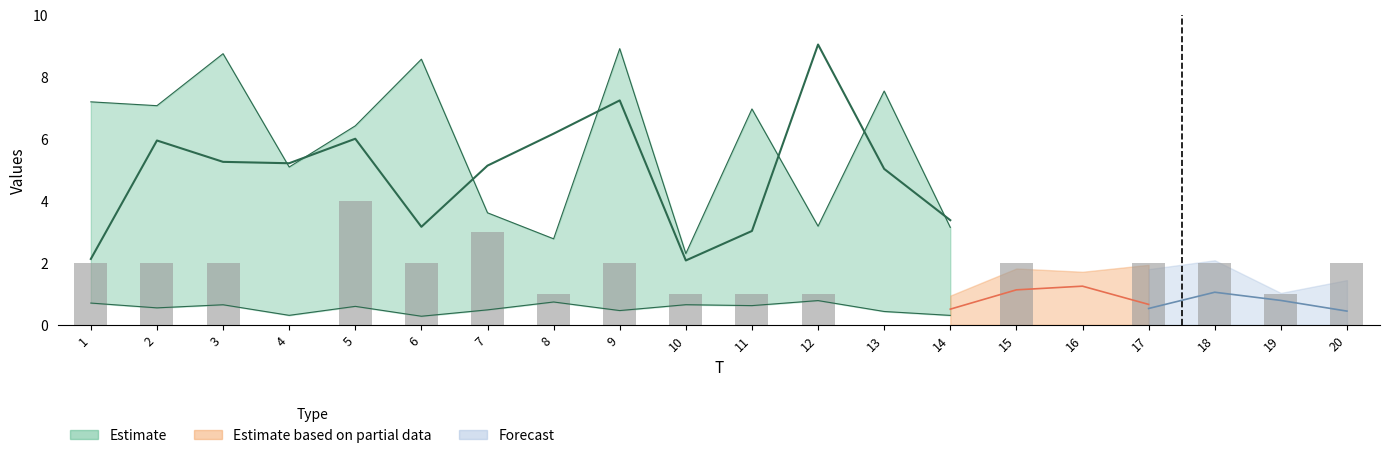

What is the difference between the maximum and second lowest values?

4